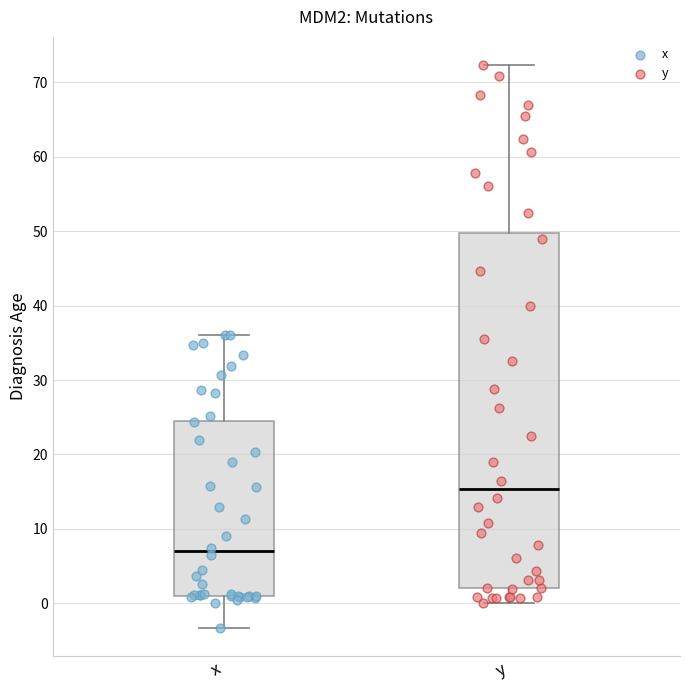

Reading left to right, transcribe this box plot: for each box, give where its median line is, the range the box spans, and where its two whiskers end, as read against the y-axis. The values are not printed on the chart, so give them approximately, as read against the axis.

x: median 7, box 1 to 25, whiskers -3 to 36
y: median 15, box 2 to 50, whiskers 0 to 72